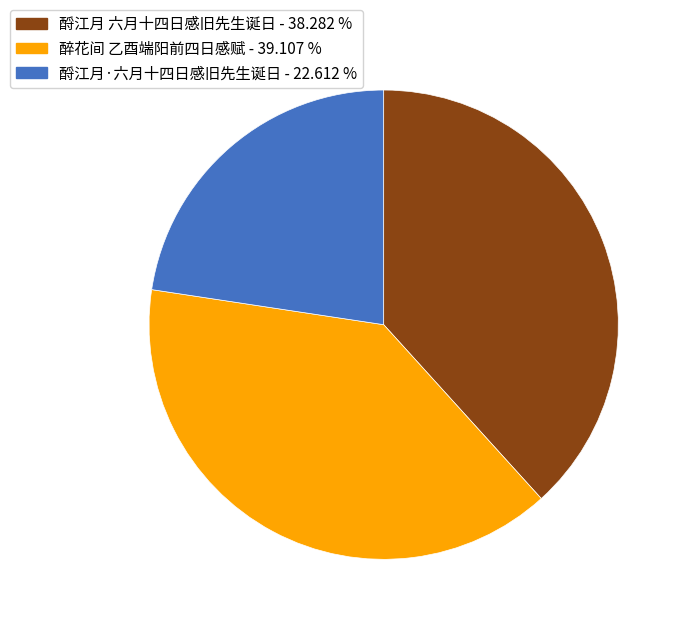

Rank the categories by value from highest to lowest.

醉花间 乙酉端阳前四日感赋, 酹江月 六月十四日感旧先生诞日, 酹江月·六月十四日感旧先生诞日